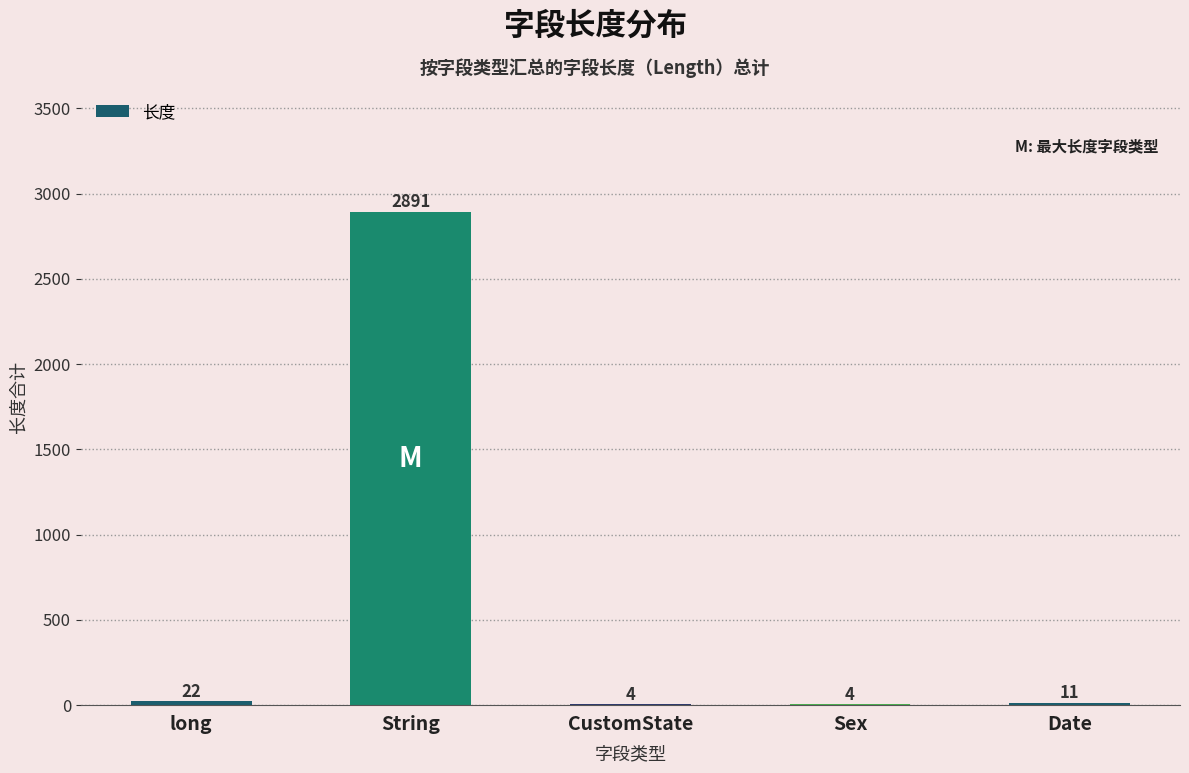

What is the change in value from String to Date?

-2880